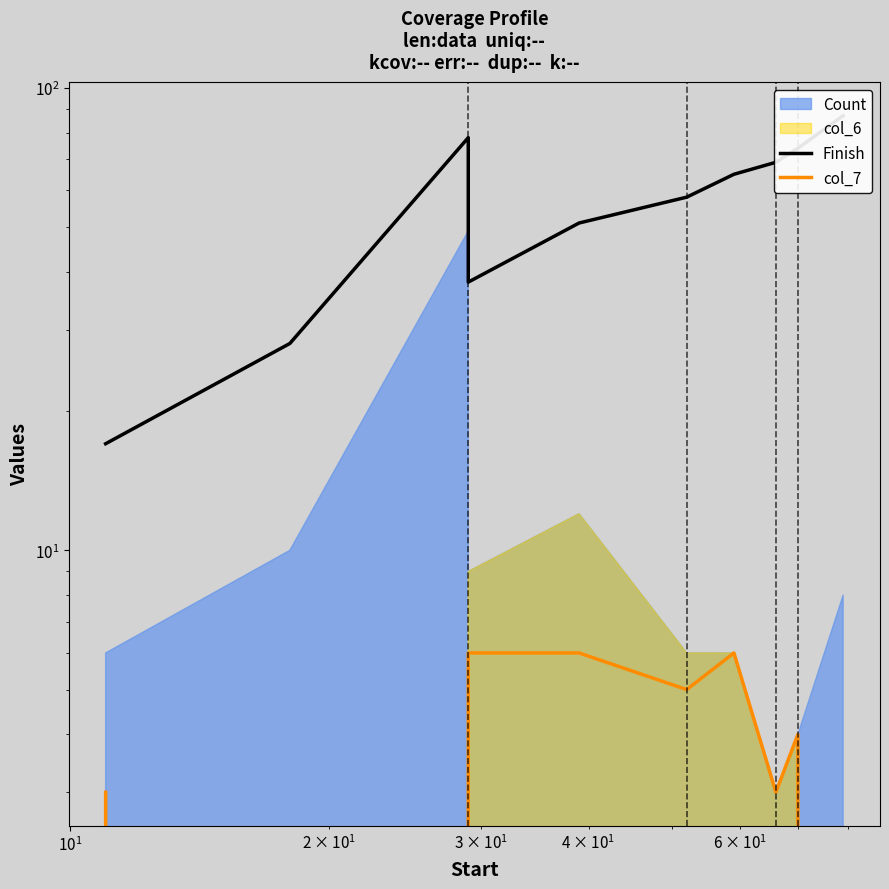

What is the difference between the second highest and second lowest values in the col_7 series?

6